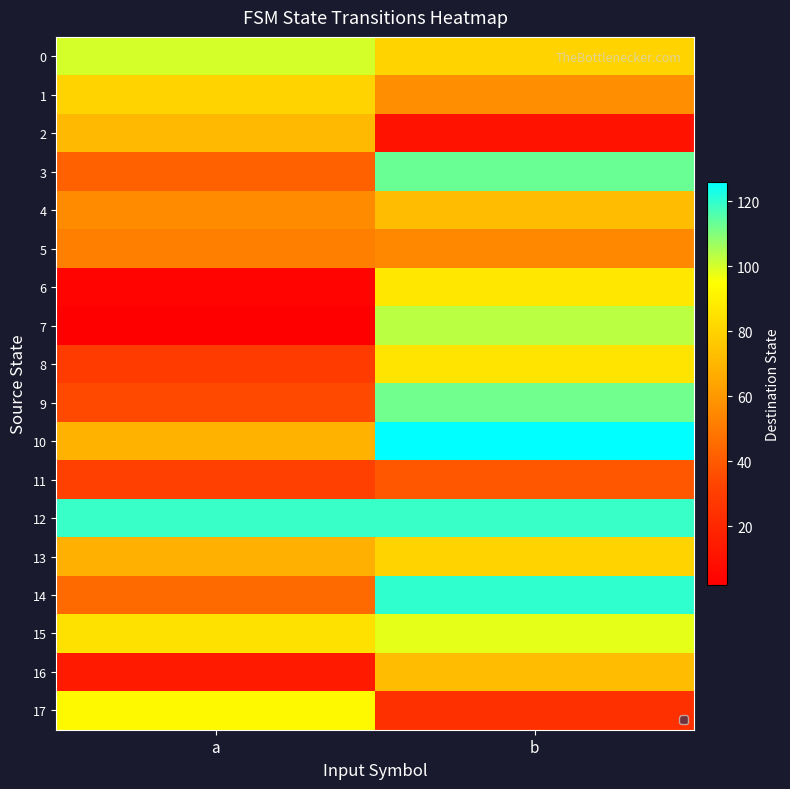

Reading left to right, transcribe all the data shown in this chart.

0: a=100	b=80
1: a=80	b=57
2: a=71	b=11
3: a=42	b=113
4: a=56	b=72
5: a=52	b=55
6: a=4	b=87
7: a=2	b=103
8: a=29	b=86
9: a=34	b=112
10: a=69	b=126
11: a=31	b=39
12: a=119	b=119
13: a=68	b=80
14: a=45	b=120
15: a=85	b=98
16: a=14	b=72
17: a=93	b=24